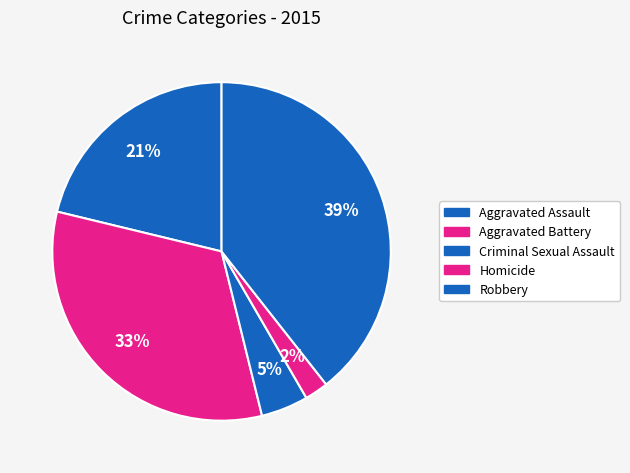

How many slices are in this pie chart?

5